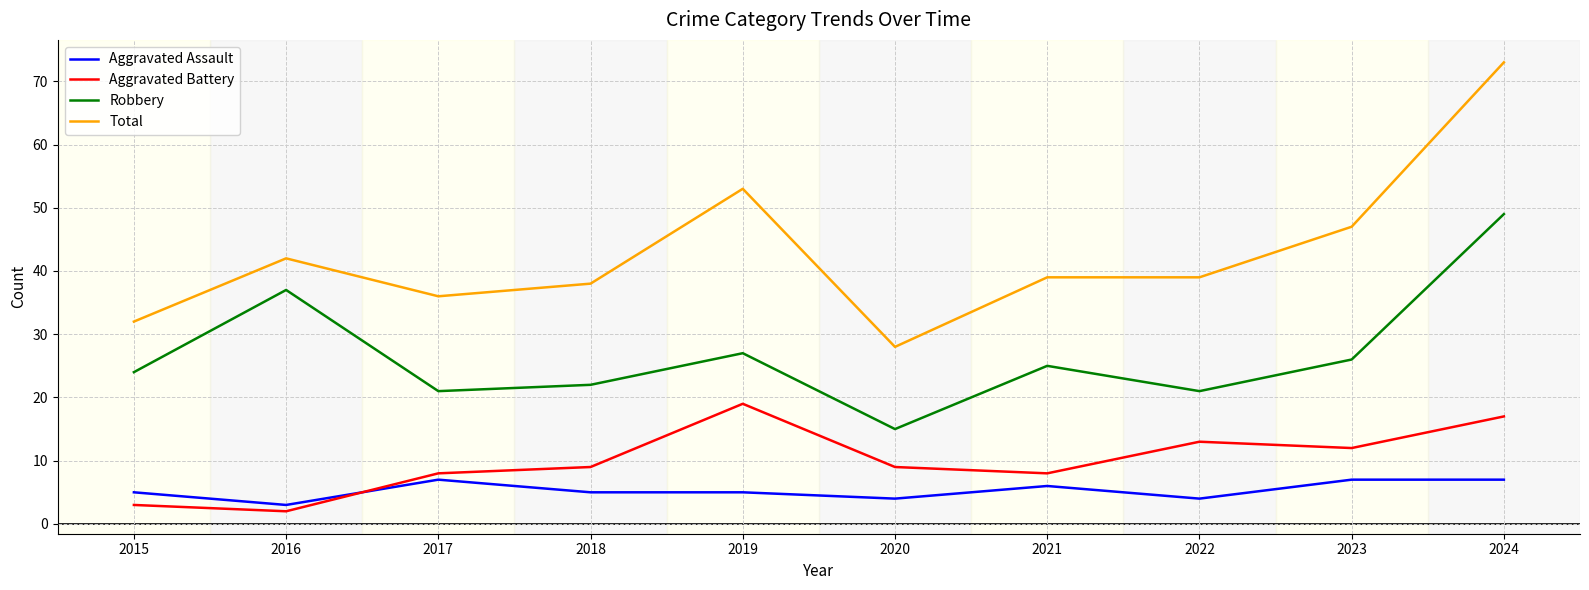

True or false: Aggravated Assault and Robbery intersect in this chart.

False